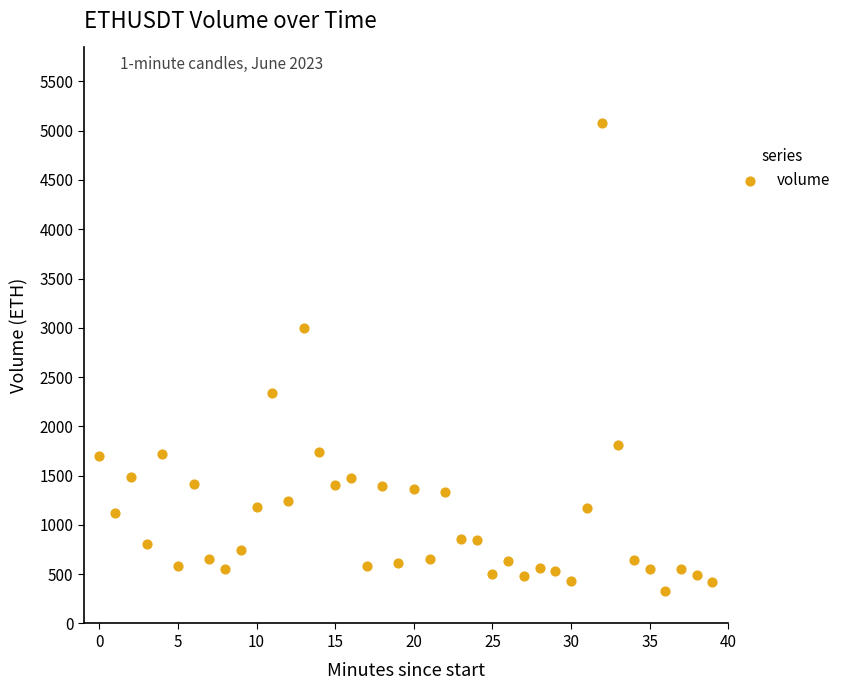

What Y value in the scatter plot is closest to 2704?

2996.2